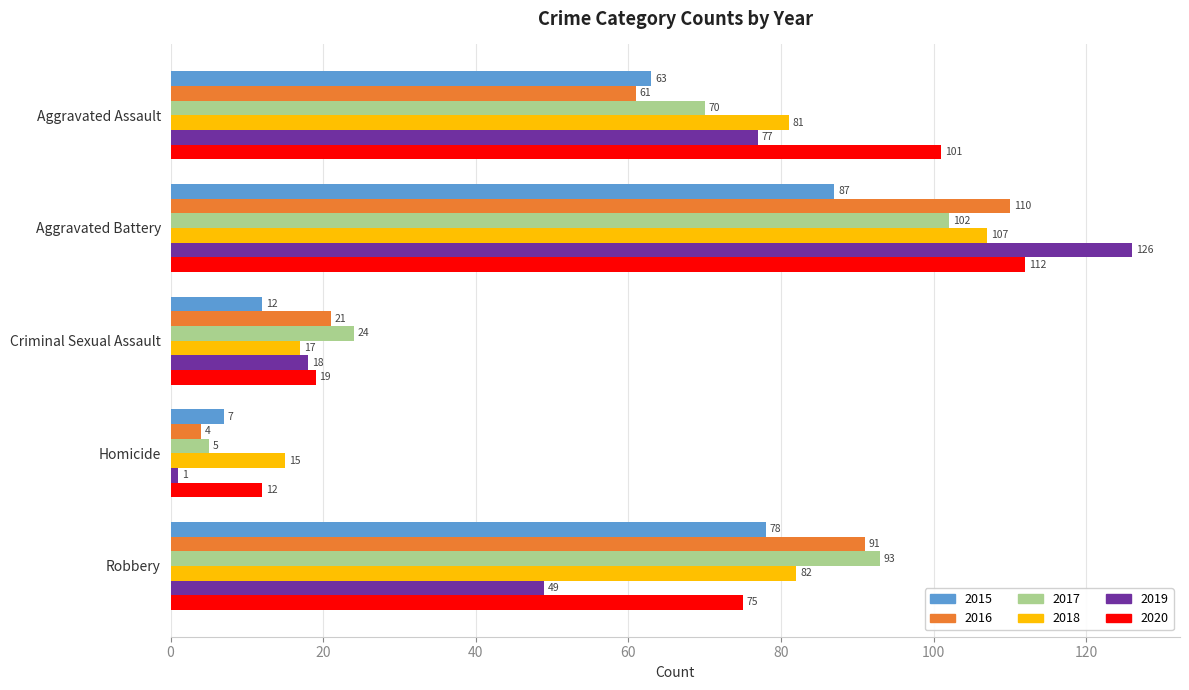

Where is 2016 nearest to the value 57?

Aggravated Assault